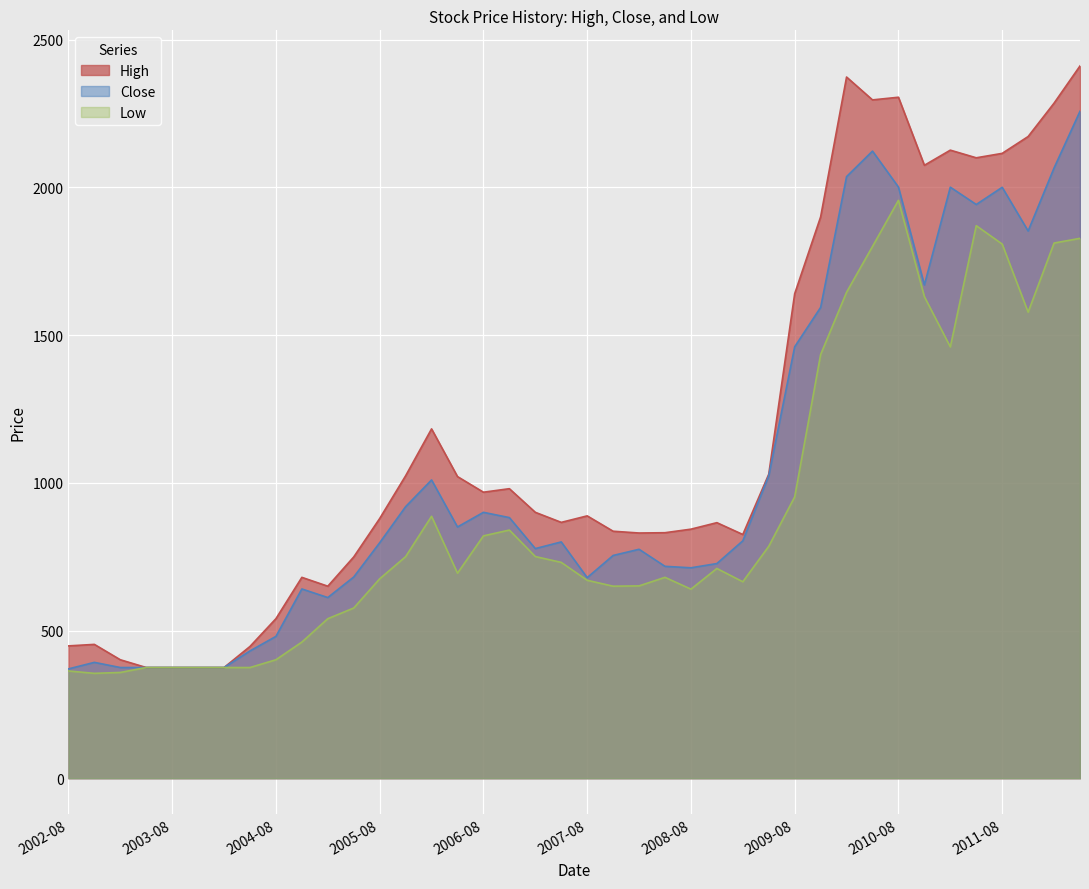

True or false: Close and Low intersect in this chart.

False